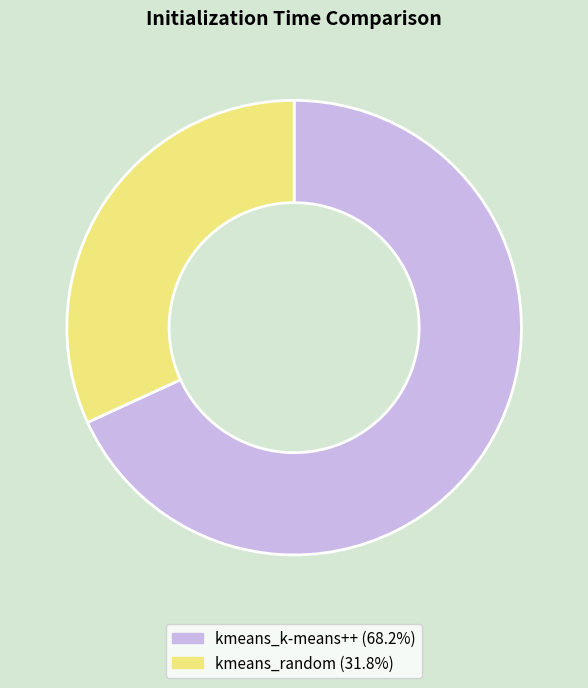

Which slice is the smallest?

kmeans_random